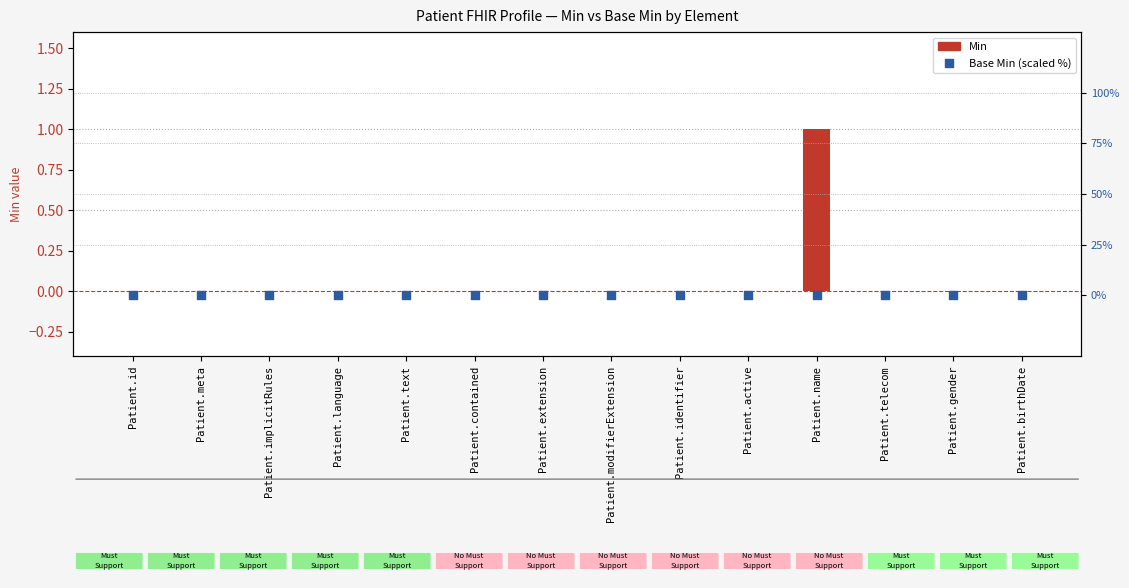

Which series contains the highest Y value?

Min